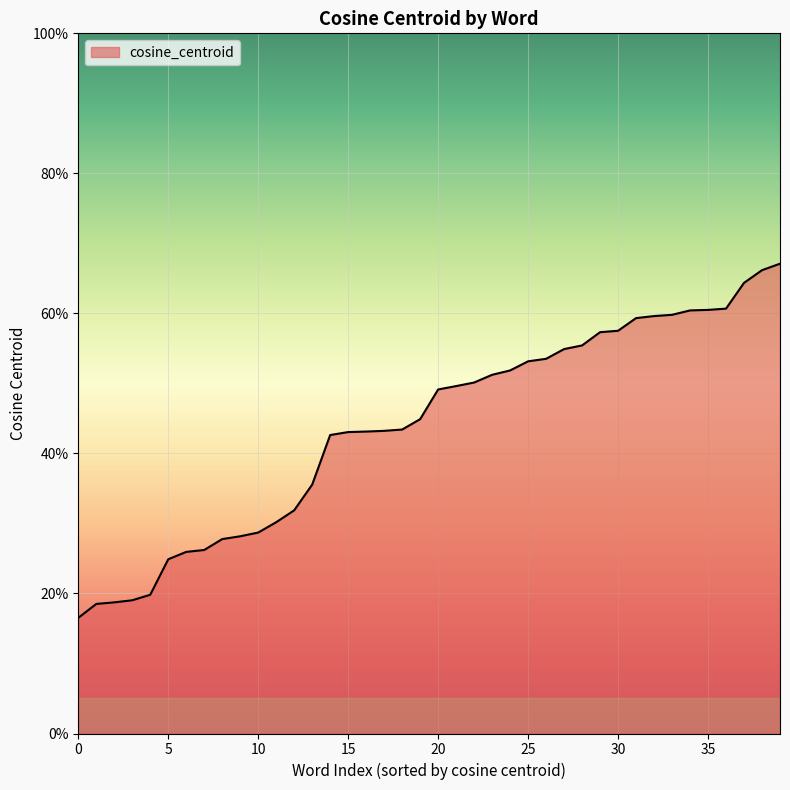

Does the chart display data point markers on the line(s)?

No